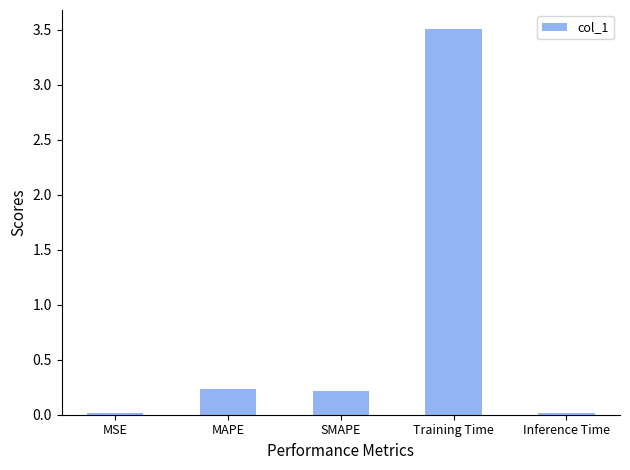

What value does the data have at Training Time?

3.5